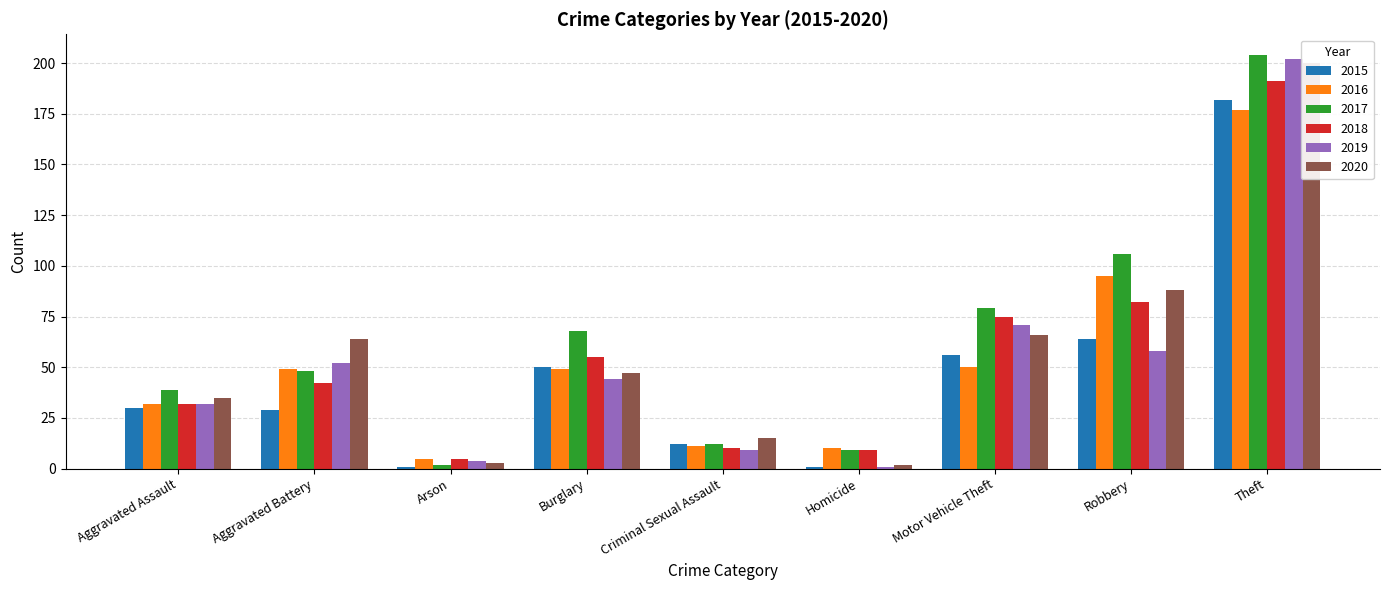

What is the average value of the 2016 series?

53